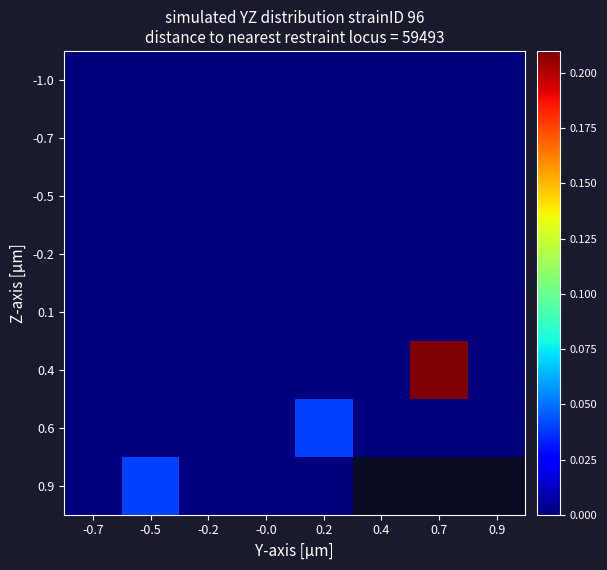

How many series are shown in this chart?

8